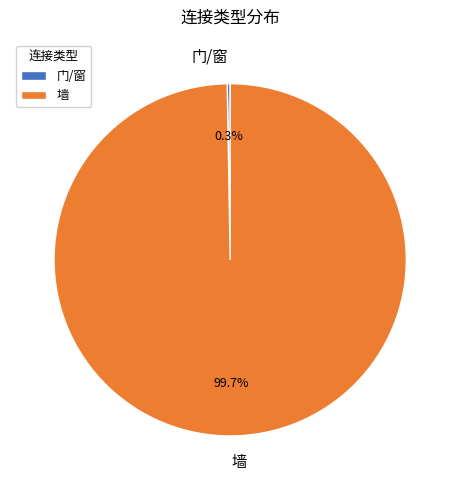

Which category has the biggest portion of the pie?

墙